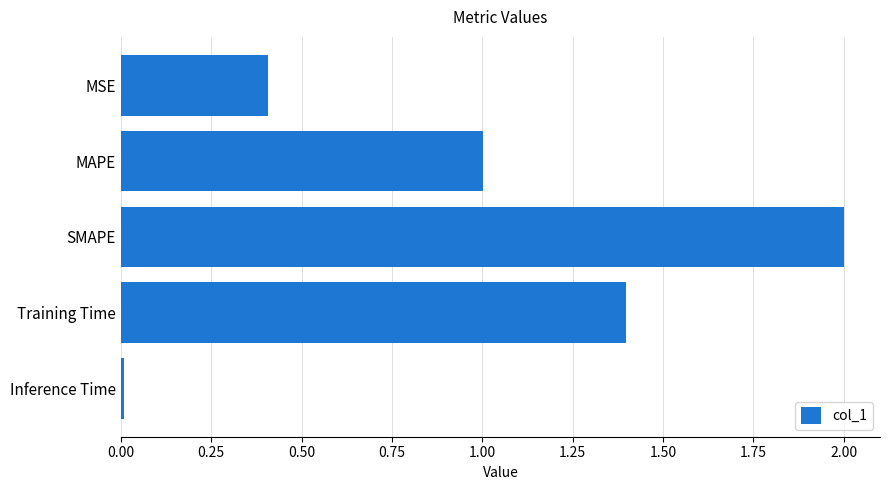

True or false: the data shows 2.8 at SMAPE.

False